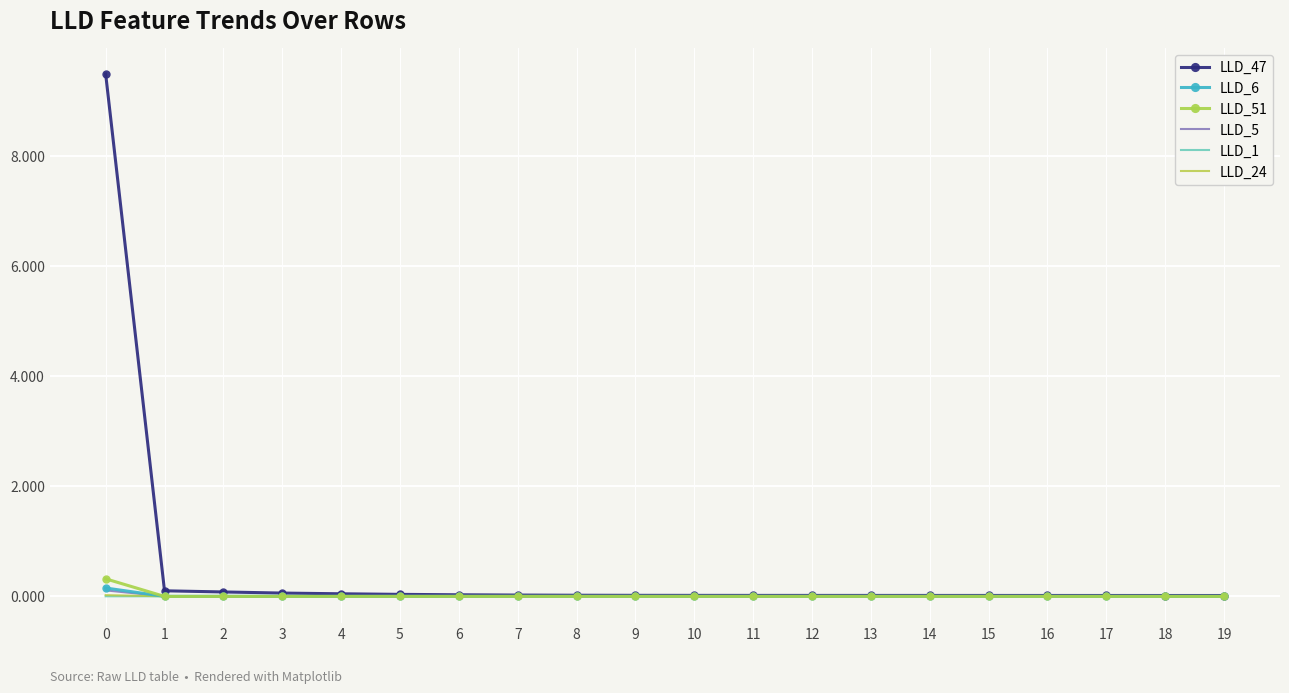

The LLD_47 series shows 0.0 at 9. True or false?

True